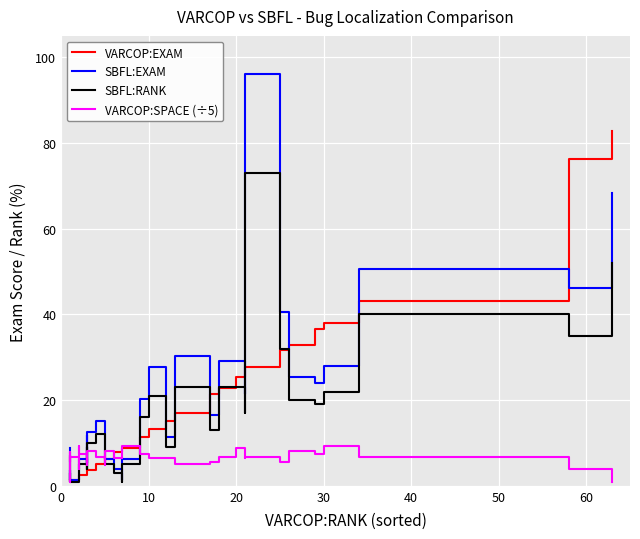

How many data points does each series have?

40